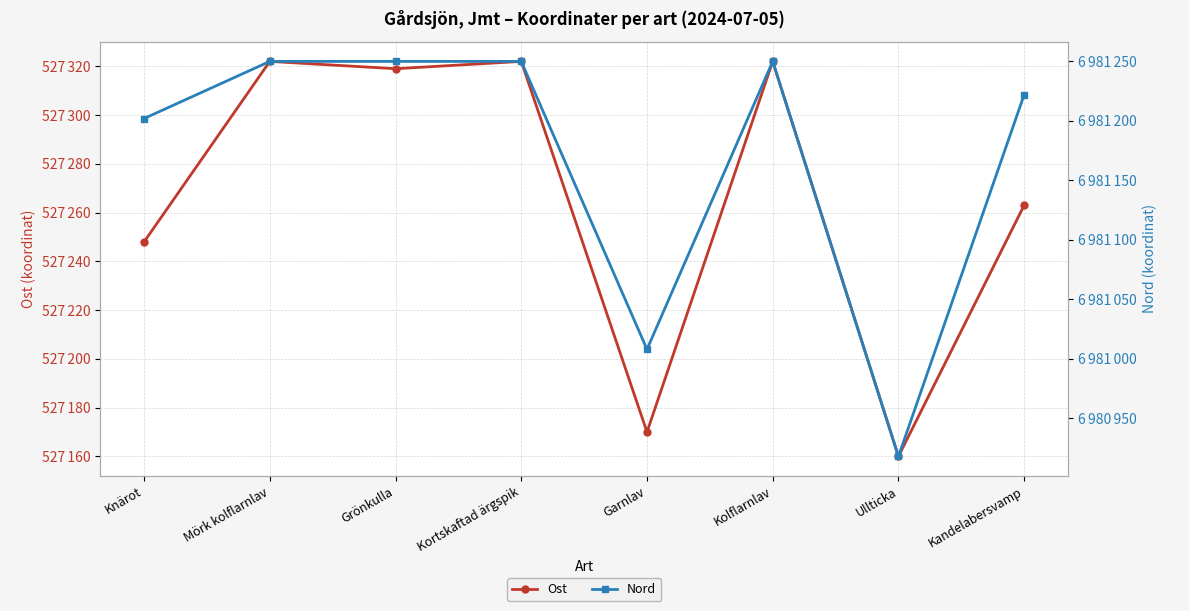

Which series has the widest spread of values?

Nord